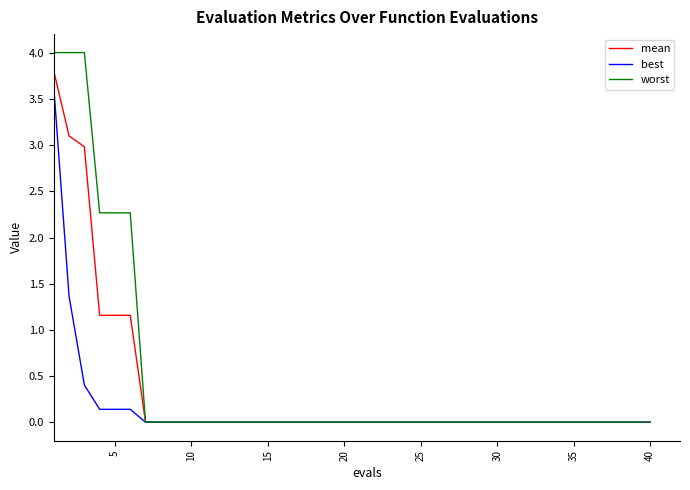

What is the highest value of the worst series?

4.0